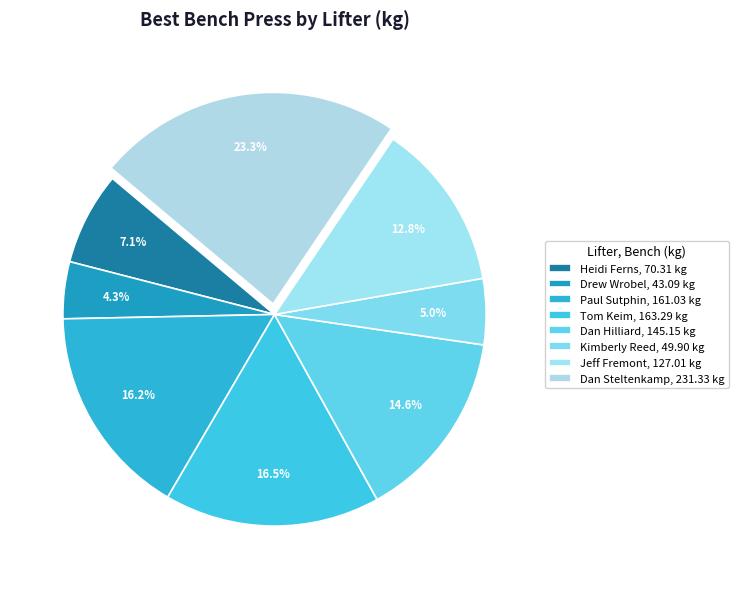

To the nearest percent, what is the difference between the largest and smallest slice percentages?

19%